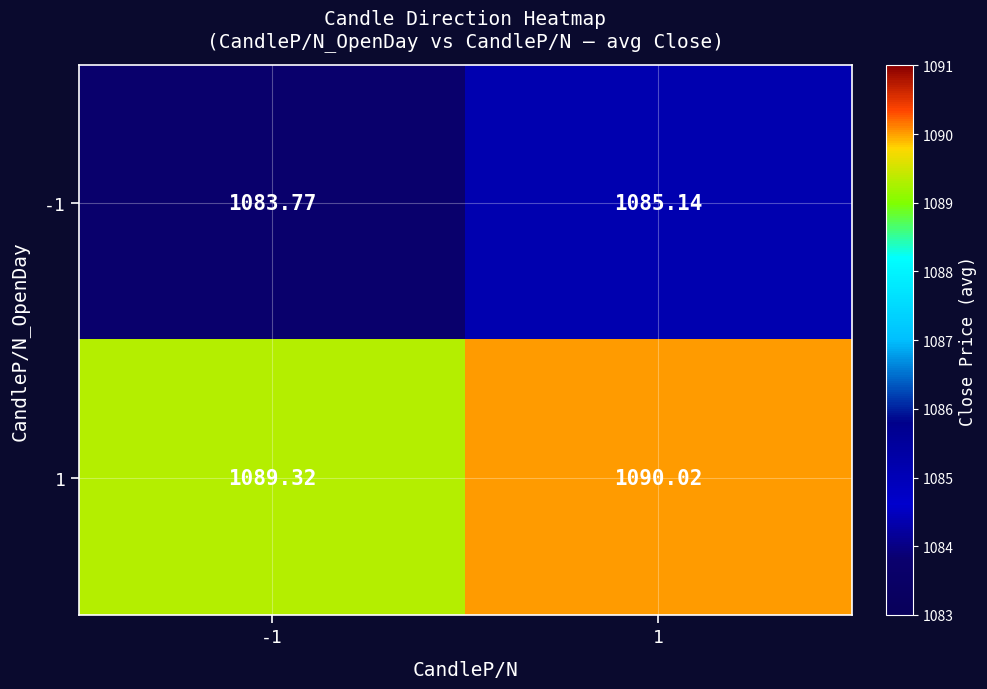

Is the value of -1 at -1 greater than the value of 1 at 1?

No